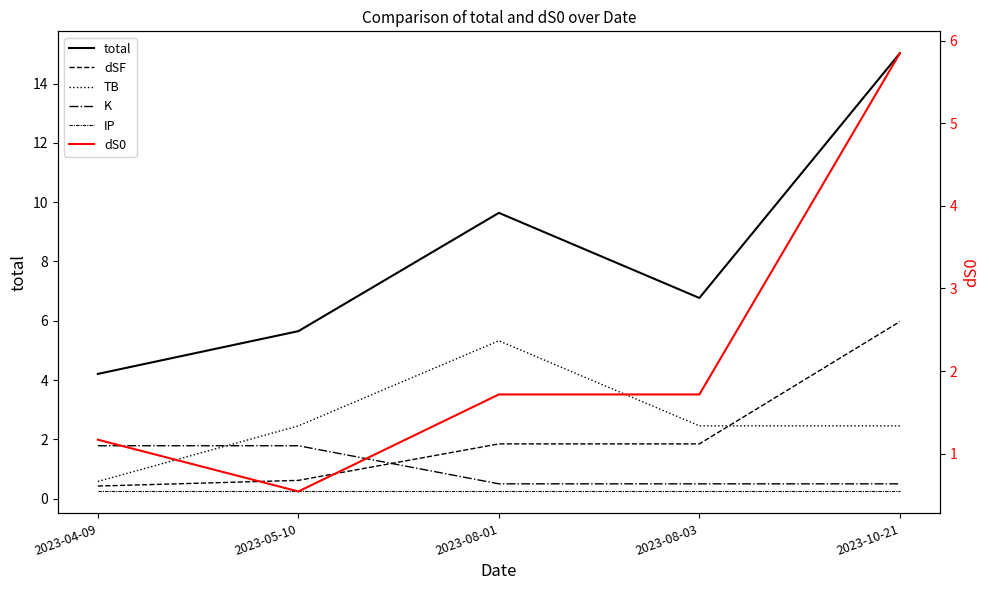

What is the difference between the highest and lowest values at 2023-08-01?

9.4